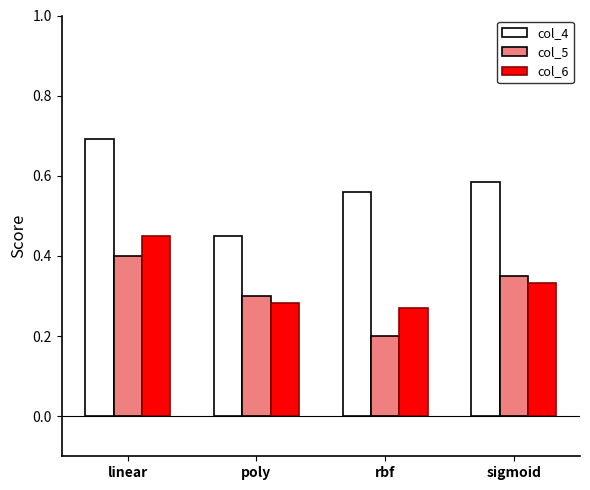

What is the sum of all col_4 values?

2.3